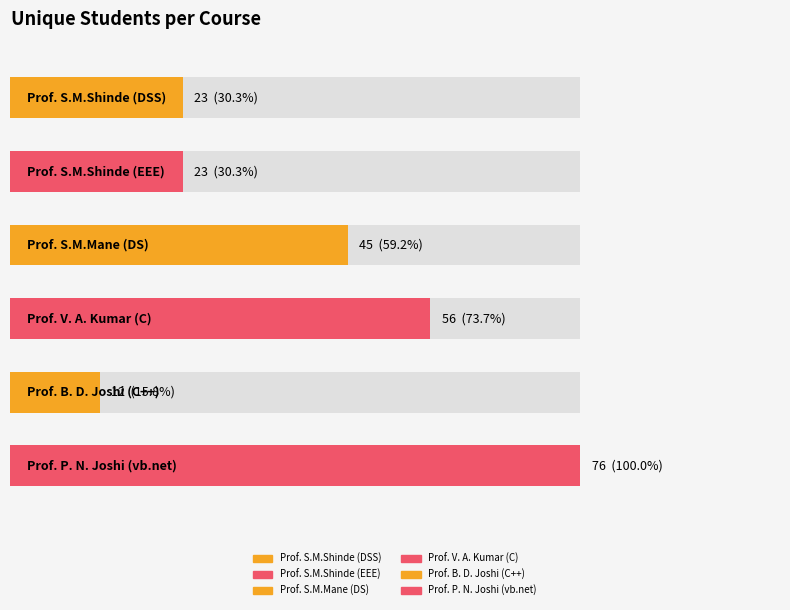

How many values exceed 45?

2